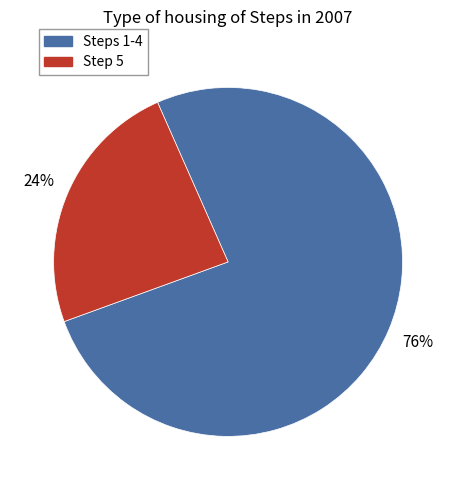

What percentage is the Steps 1-4 slice, to the nearest percent?

76%